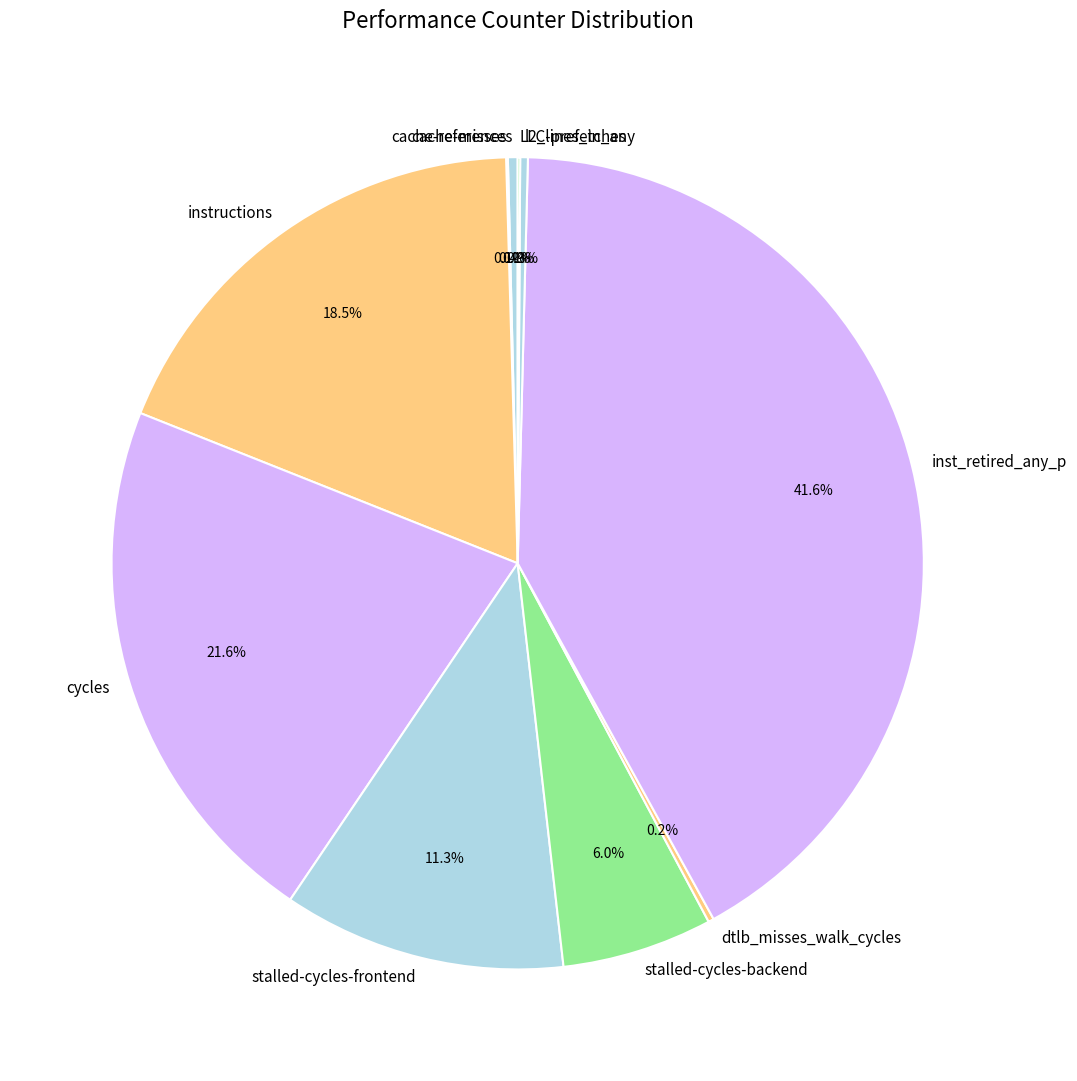

What is the ratio of the value at inst_retired_any_p to the value at stalled-cycles-backend?

6.9